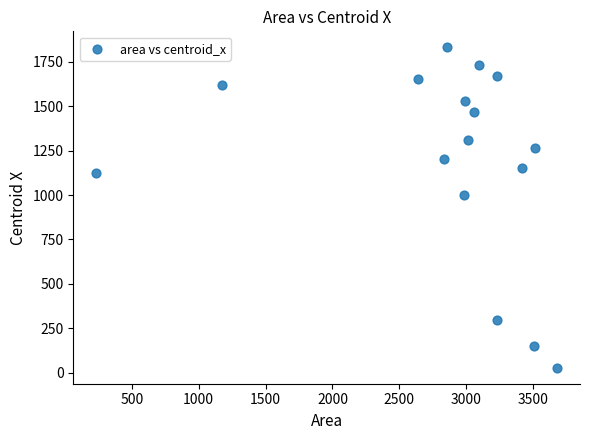

What Y value in the scatter plot is closest to 929?

1000.7